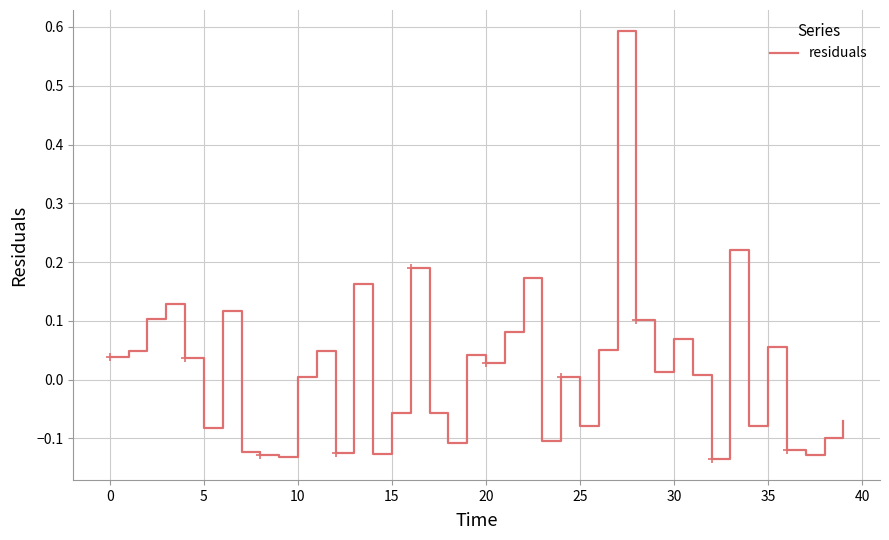

What is the difference between the maximum and minimum values?

0.7